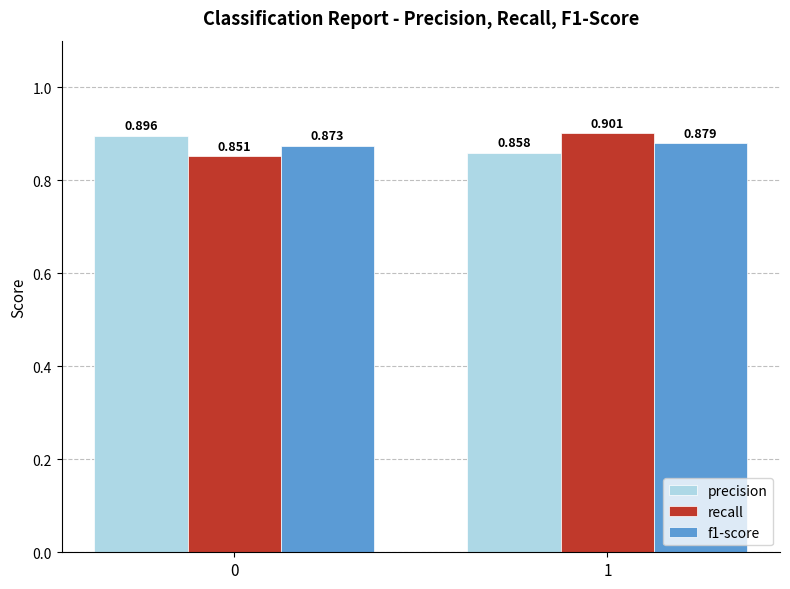

Between 0 and 1, which series saw the biggest shift?

recall